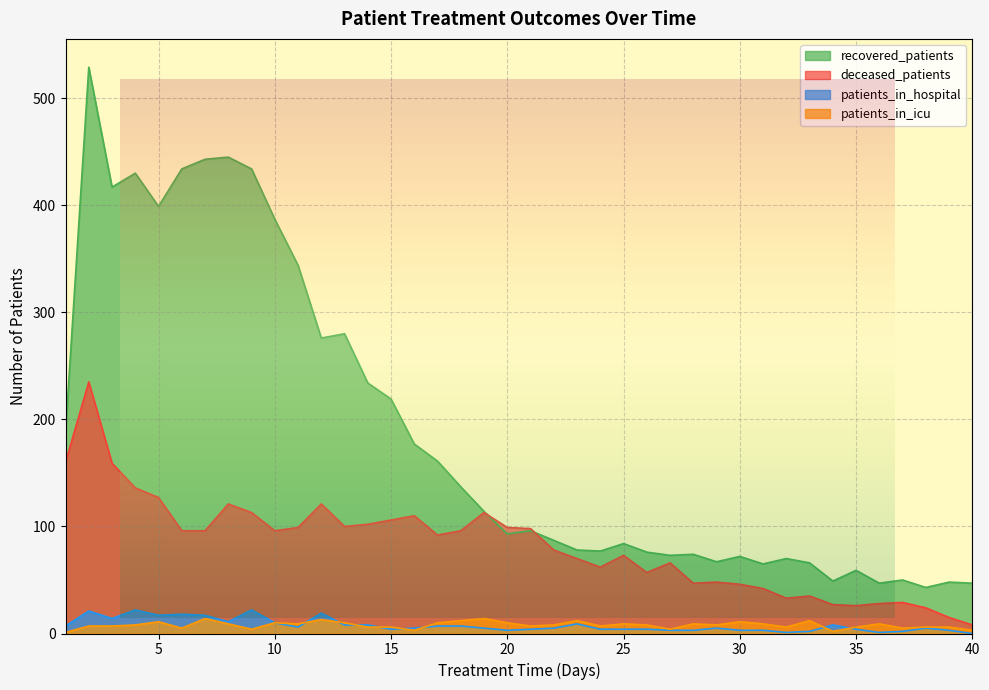

Where is the first local minimum for patients_in_icu?

6